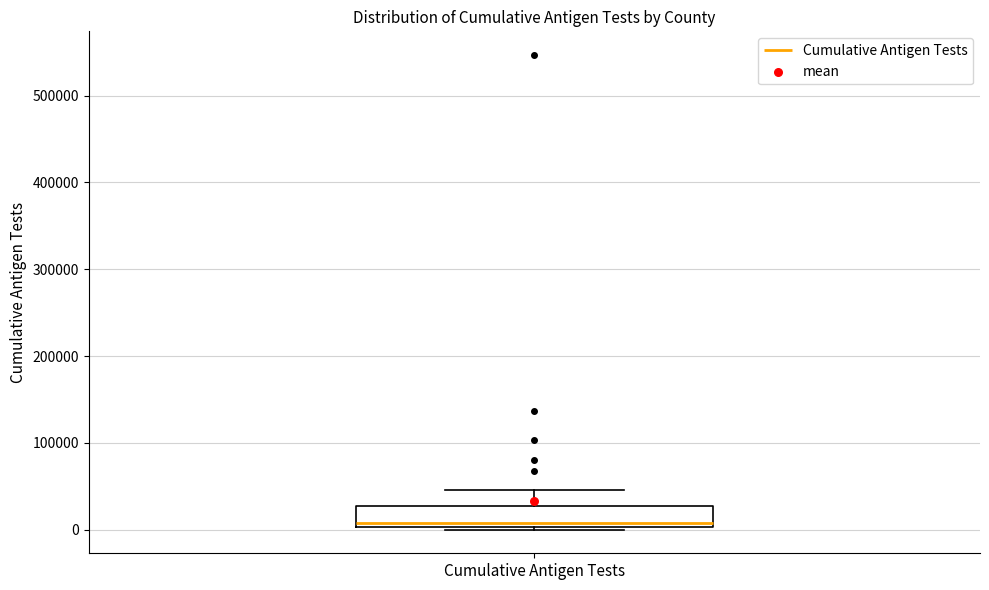

Read this box plot against the y-axis: the position of the median line, the range covered by the box, and the ends of both whiskers. The values are not printed on the chart, so give them approximately, as read against the axis.

median 10000, box 0 to 30000, whiskers 0 (just below the box's lower edge) to 50000